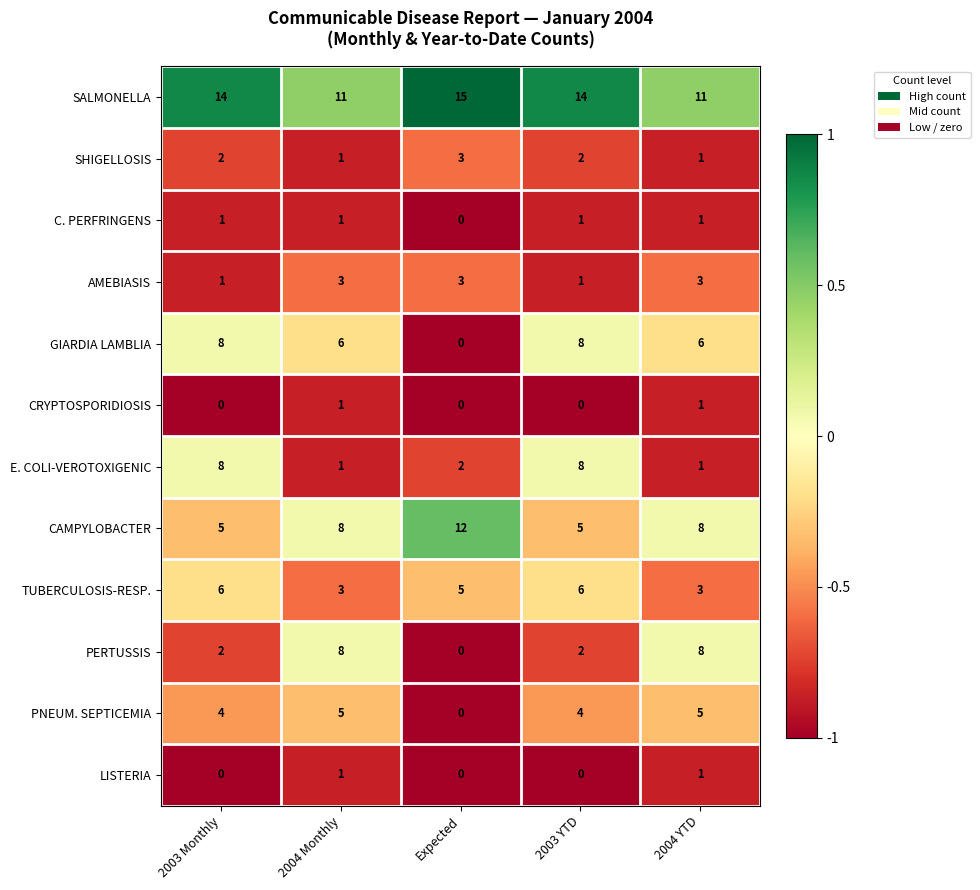

Is it true that LISTERIA equals -1 at 2003 YTD?

False